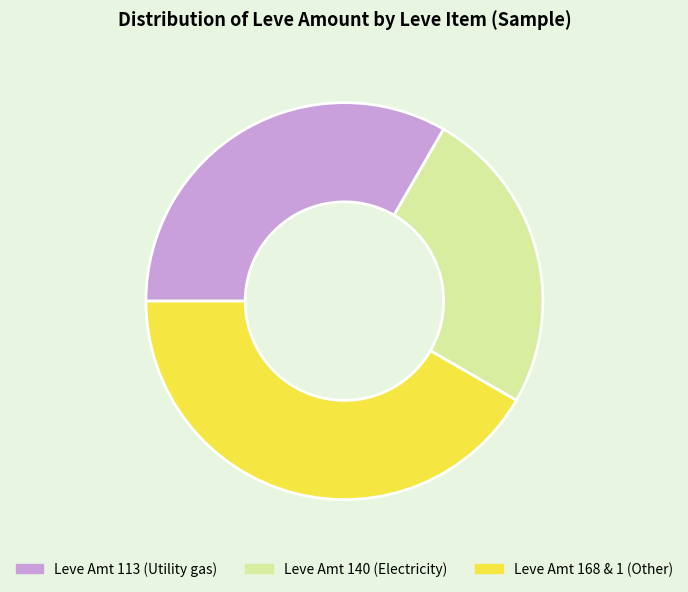

Combined, do Leve Amt 113 (Utility gas) and Leve Amt 140 (Electricity) account for over 50%?

Yes